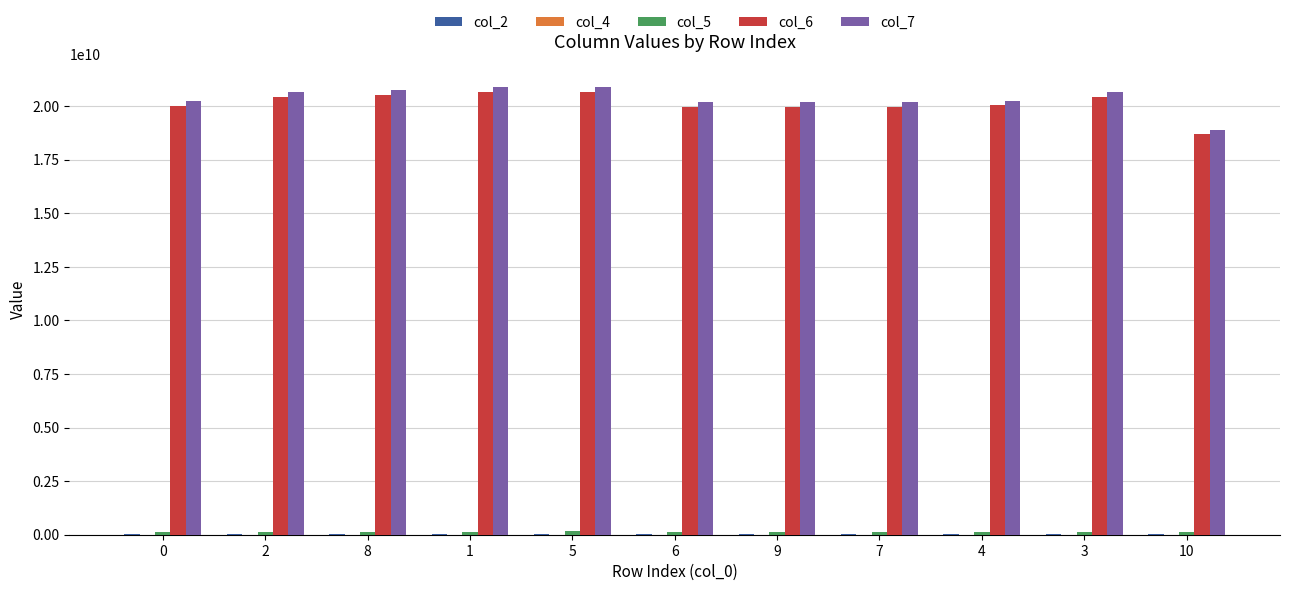

Which series has the largest range (max minus min)?

col_7